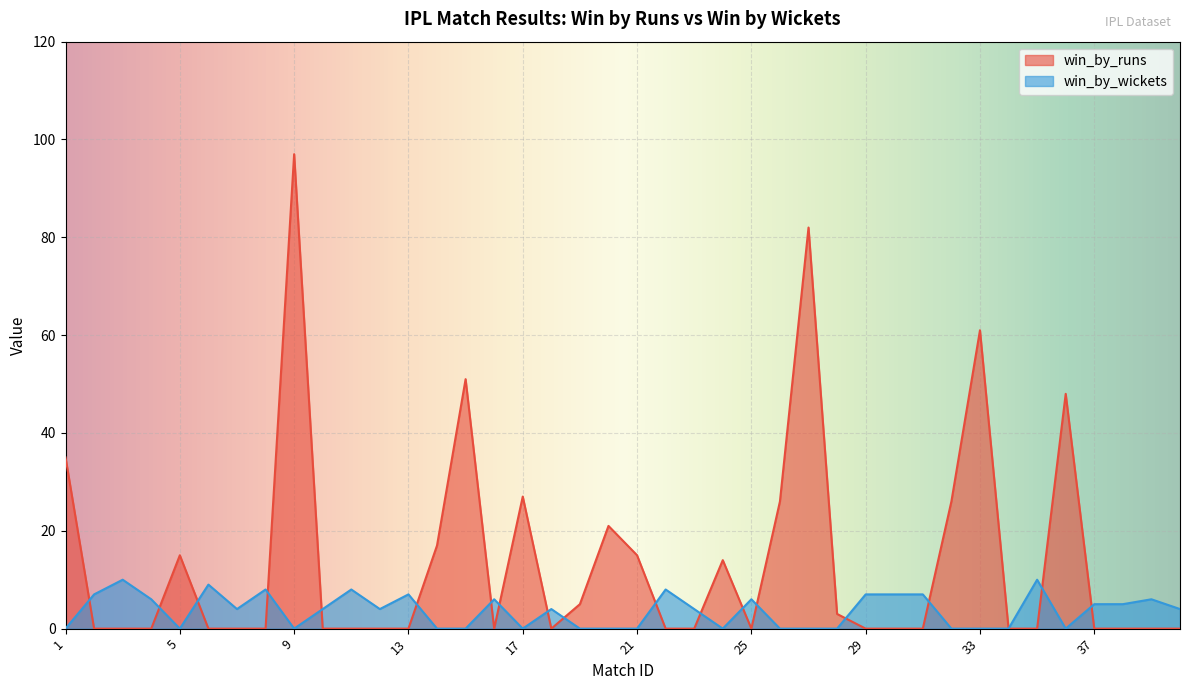

Is it true that win_by_wickets equals 4 at 40?

True